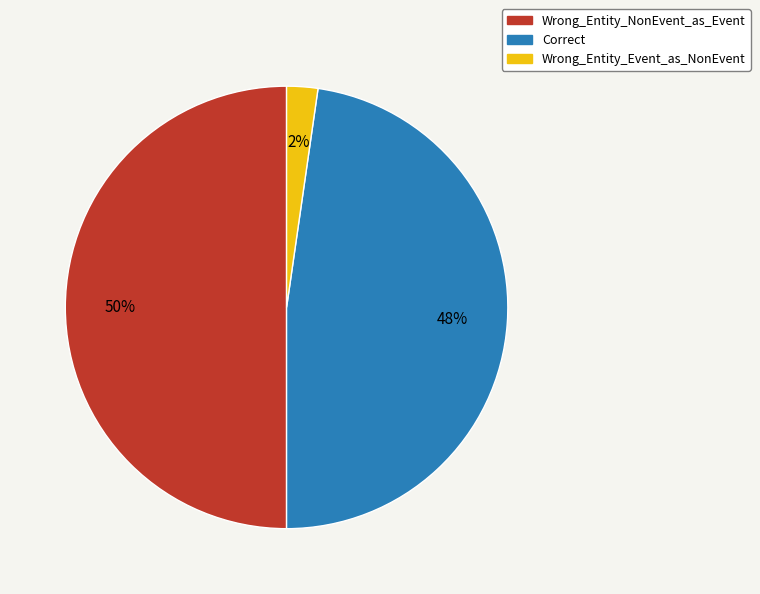

Does Correct account for over 50% of the chart?

No